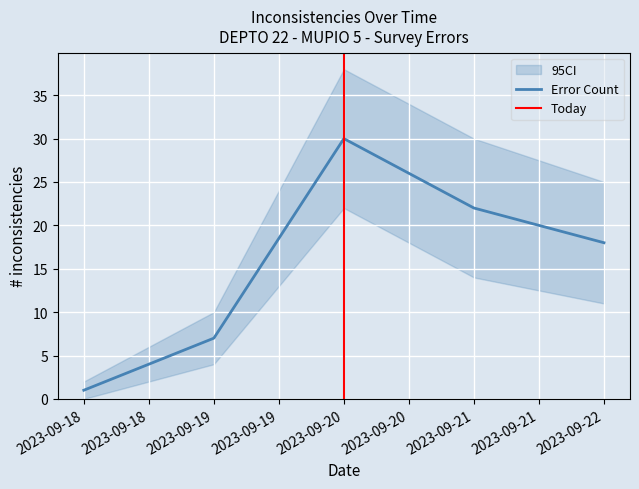

List the labels in order of value, largest first.

2023-09-20, 2023-09-21, 2023-09-22, 2023-09-19, 2023-09-18